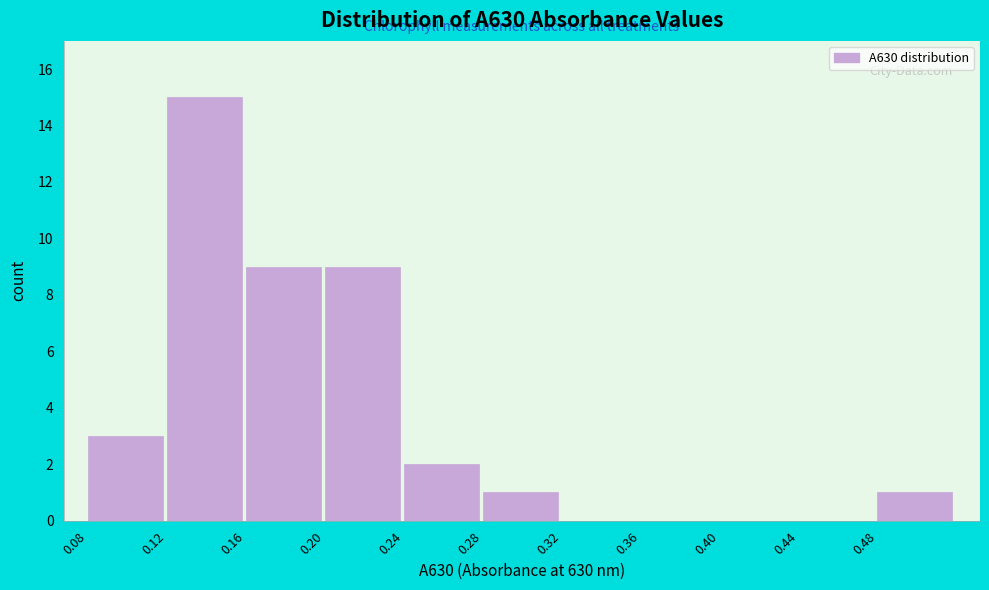

How tall is the bar that spans 0.20 to 0.24 on the x-axis? The values are not printed on the chart, so give them approximately, as read against the axis.

9